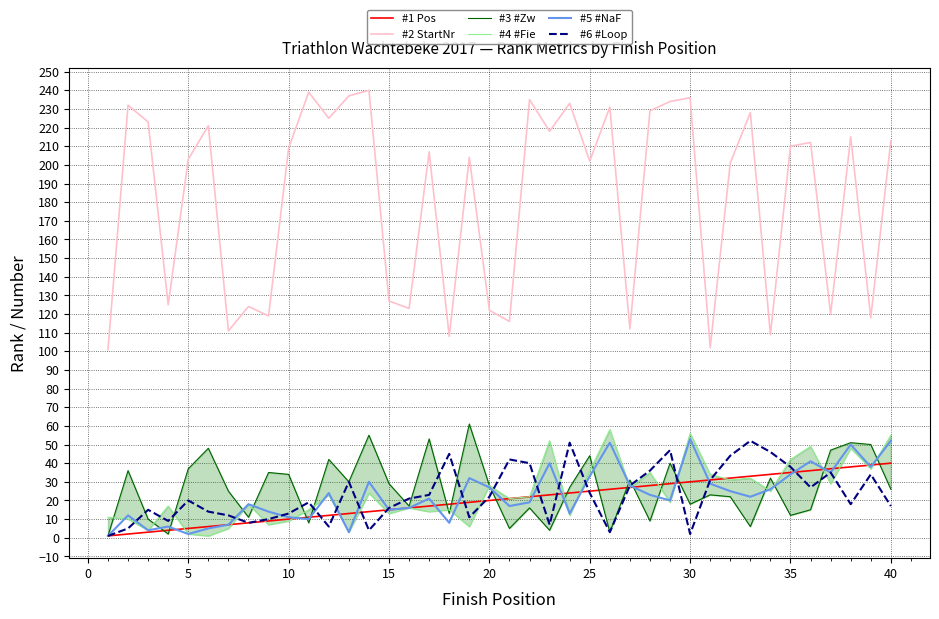

What is the highest value of the #4 #Fie series?

58